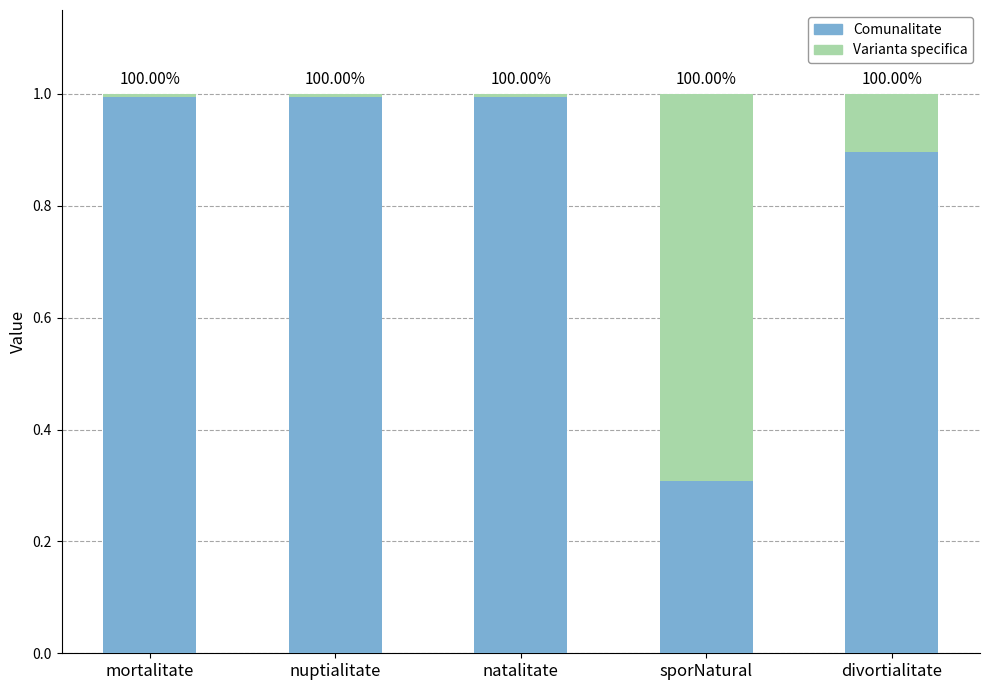

What is the label of the 5th bar from the left?

divortialitate